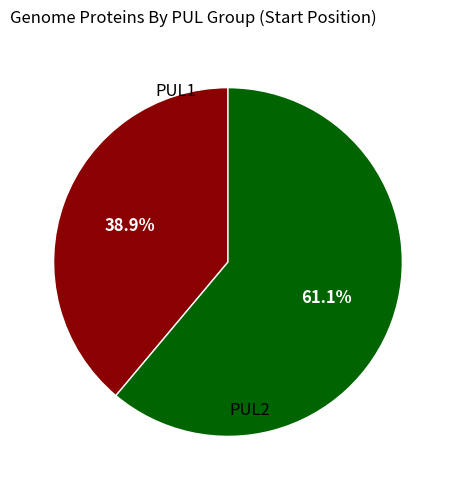

Is there a majority slice in this chart?

Yes